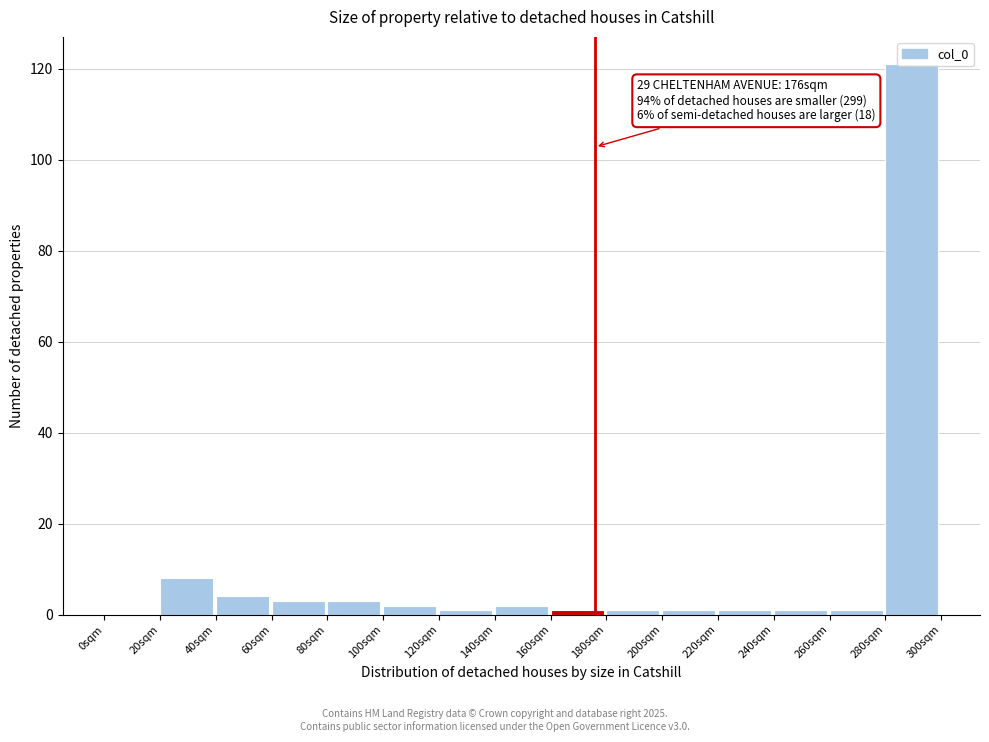

Over which range of the x-axis is the bar tallest?

280 to 300